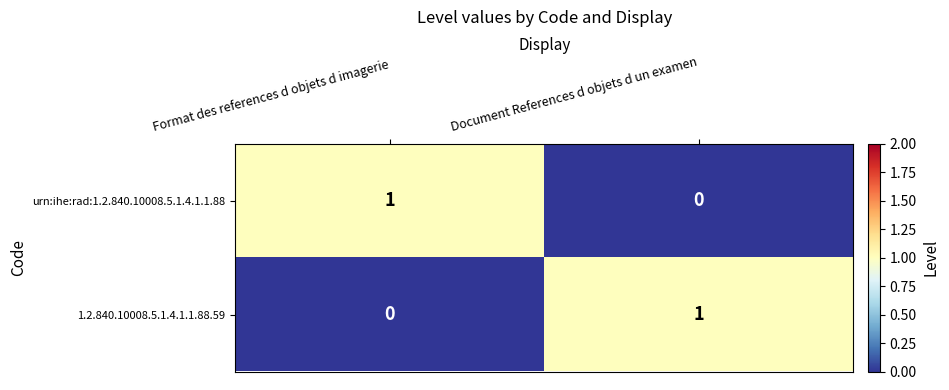

At Format des references d objets d imagerie, list the series in order from largest to smallest.

urn:ihe:rad:1.2.840.10008.5.1.4.1.1.88, 1.2.840.10008.5.1.4.1.1.88.59